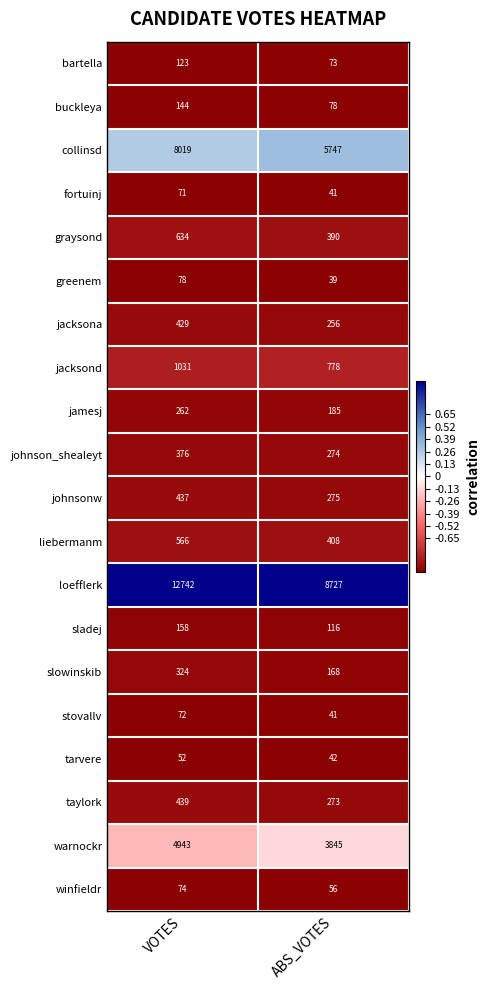

Rank the categories by winfieldr value from lowest to highest.

ABS_VOTES, VOTES